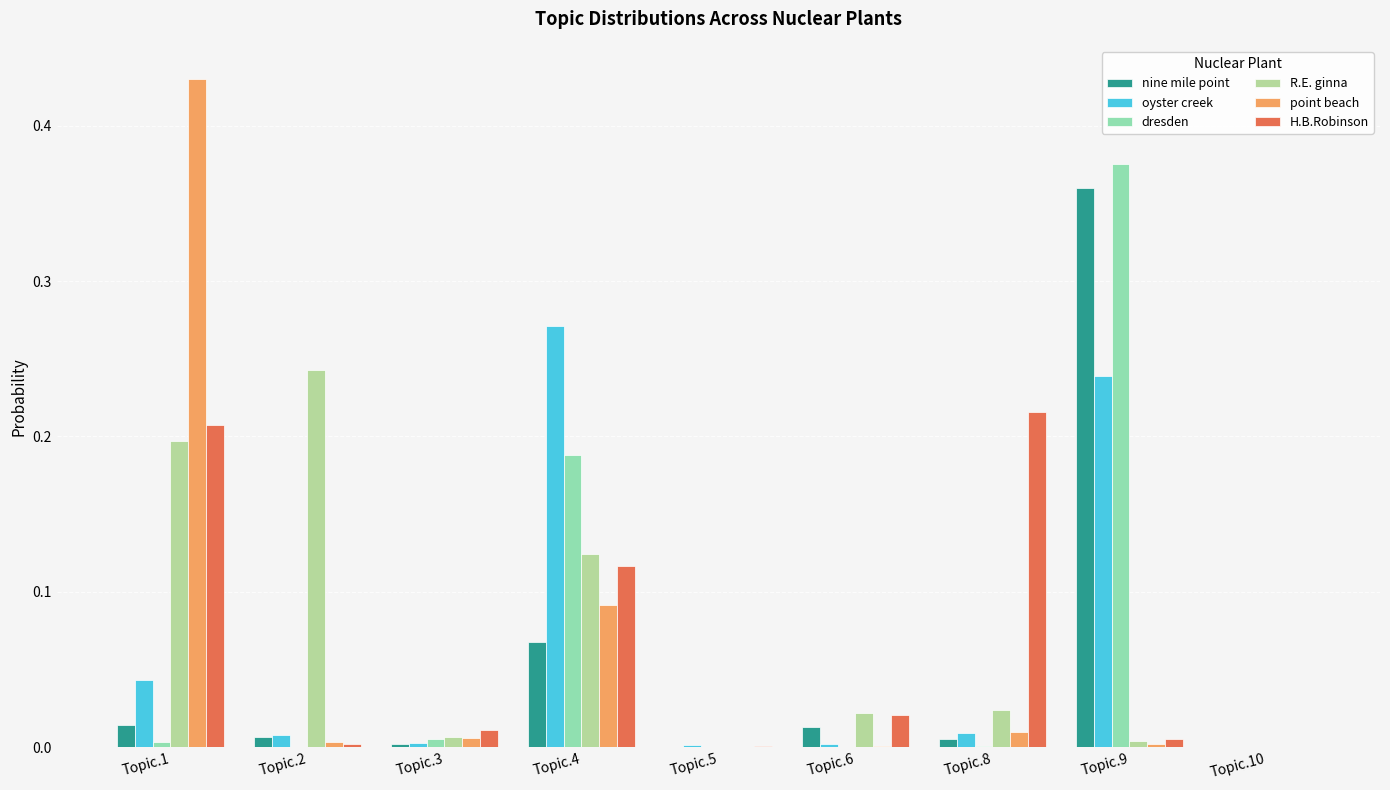

The value of oyster creek at Topic.9 is 0.2. True or false?

True